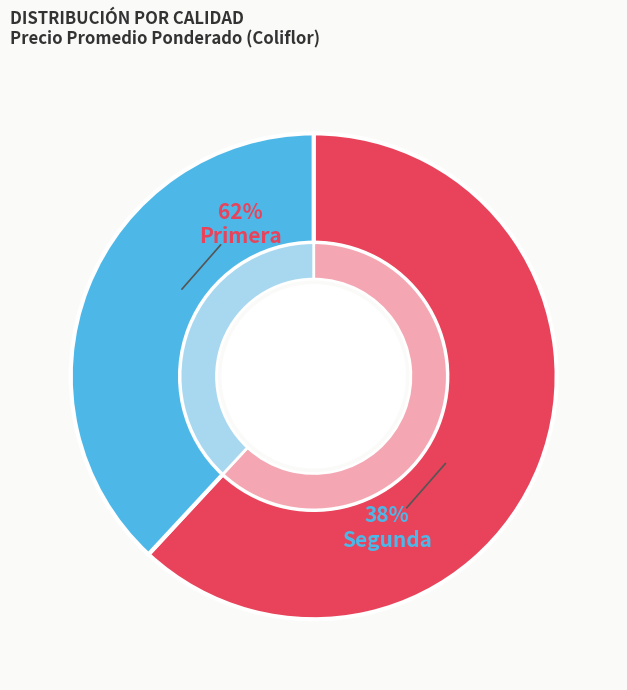

To the nearest percent, what portion does Primera represent?

62%